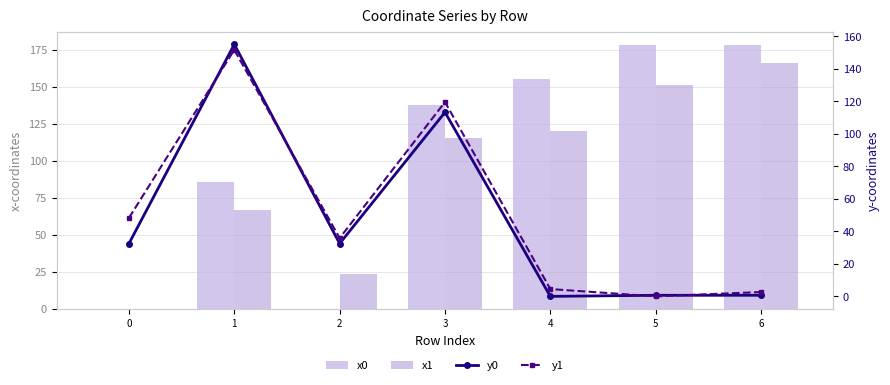

How many groups of bars are there?

7